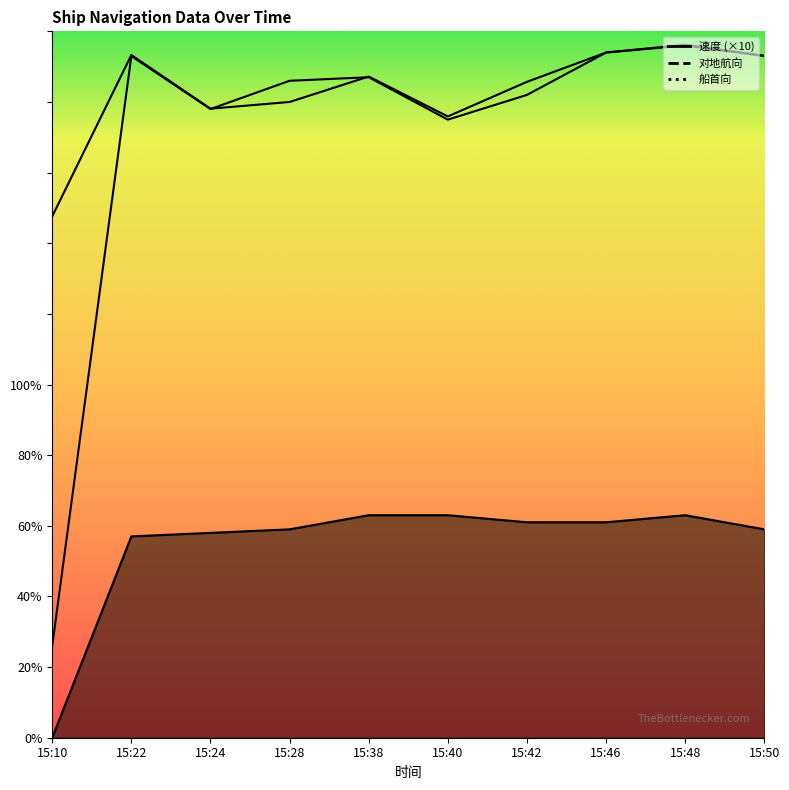

In 对地航向, how many points are lower than both neighbors (excluding endpoints)?

2